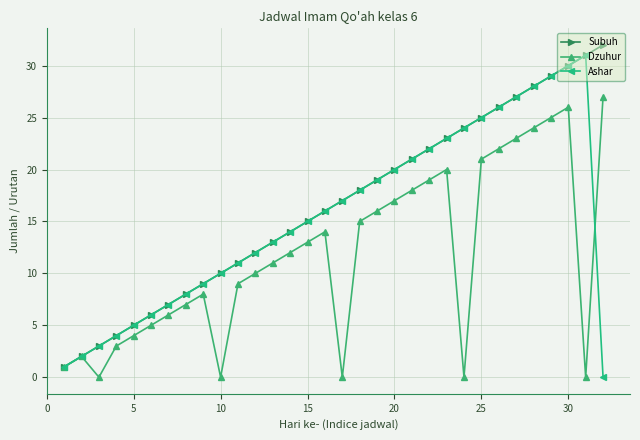

What is the maximum value shown in the chart?

32